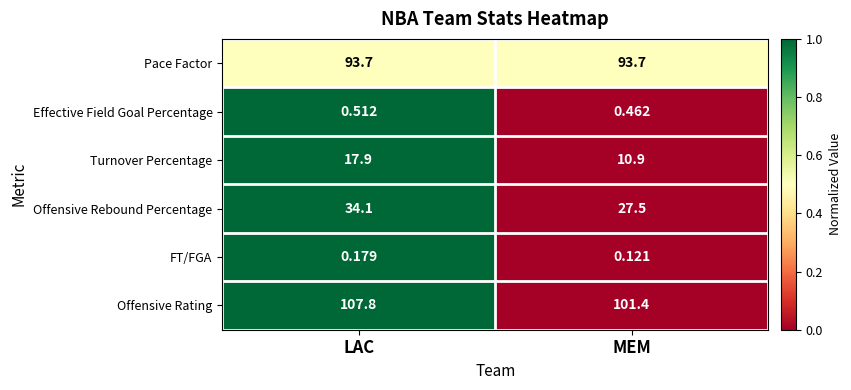

At which category does the chart reach its peak across all series?

LAC